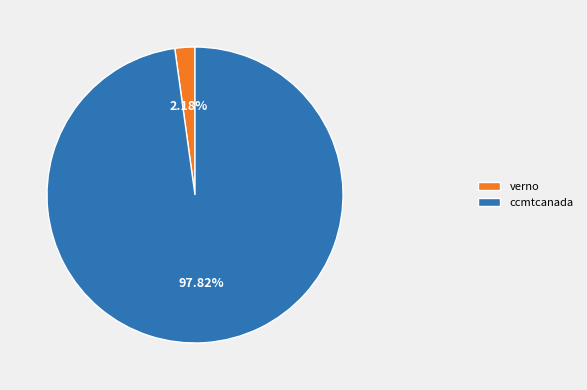

Between ccmtcanada and verno, which is larger?

ccmtcanada